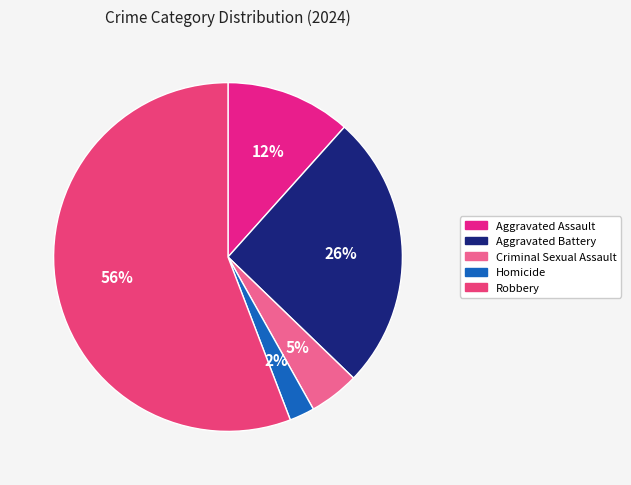

Between Aggravated Battery and Criminal Sexual Assault, which is larger?

Aggravated Battery